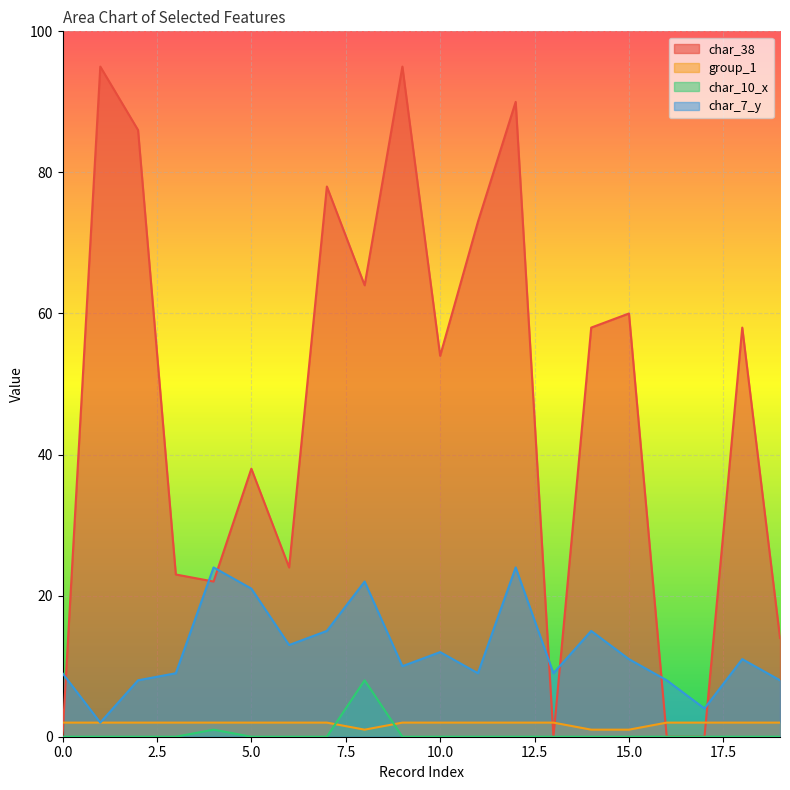

What is the value of the group_1 point at the 14th from the left?

2